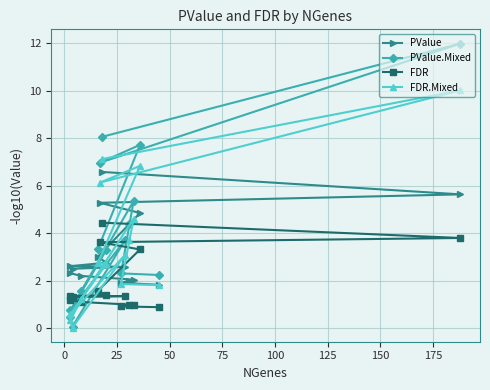

Which series has the largest total across all categories?

PValue.Mixed